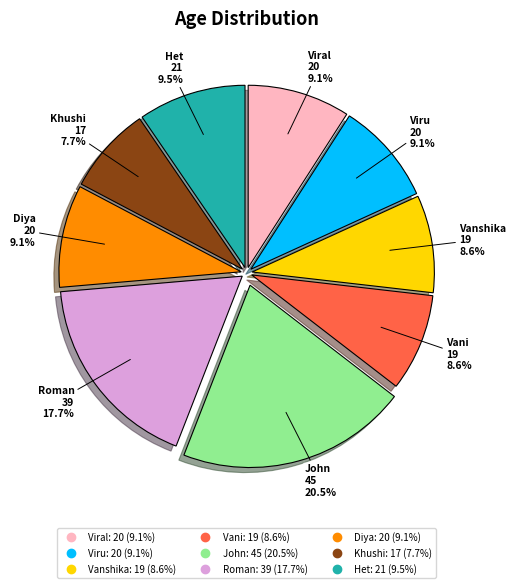

Does any single category account for the majority?

No